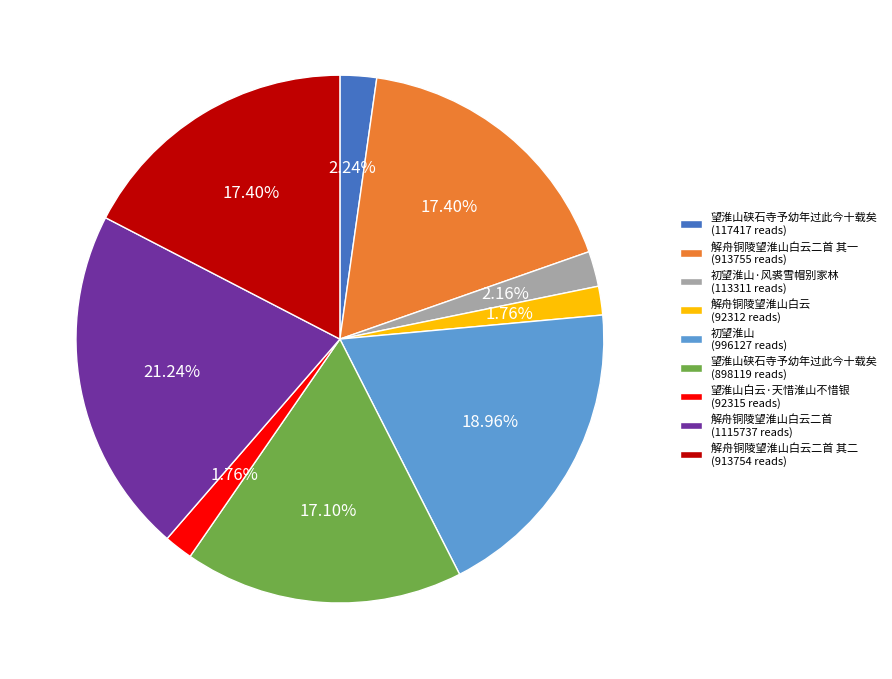

Which has a higher value, 望淮山白云·天惜淮山不惜银 (92315 reads) or 解舟铜陵望淮山白云二首 其二 (913754 reads)?

解舟铜陵望淮山白云二首 其二 (913754 reads)